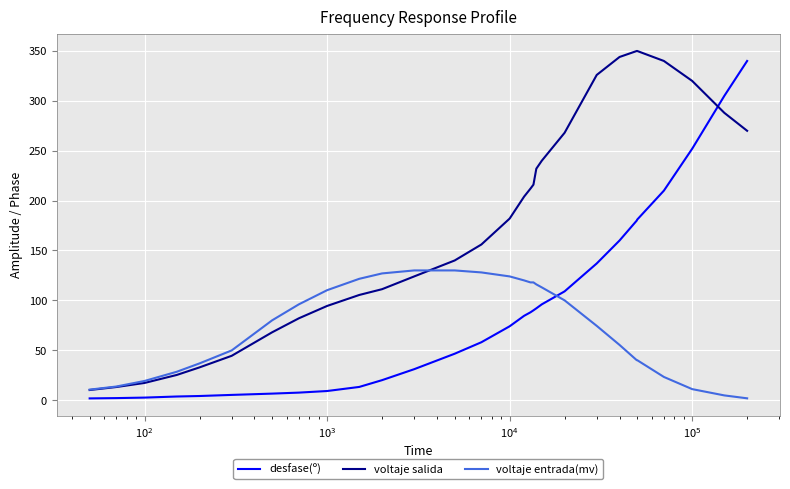

What is the maximum value shown in the chart?

350.0